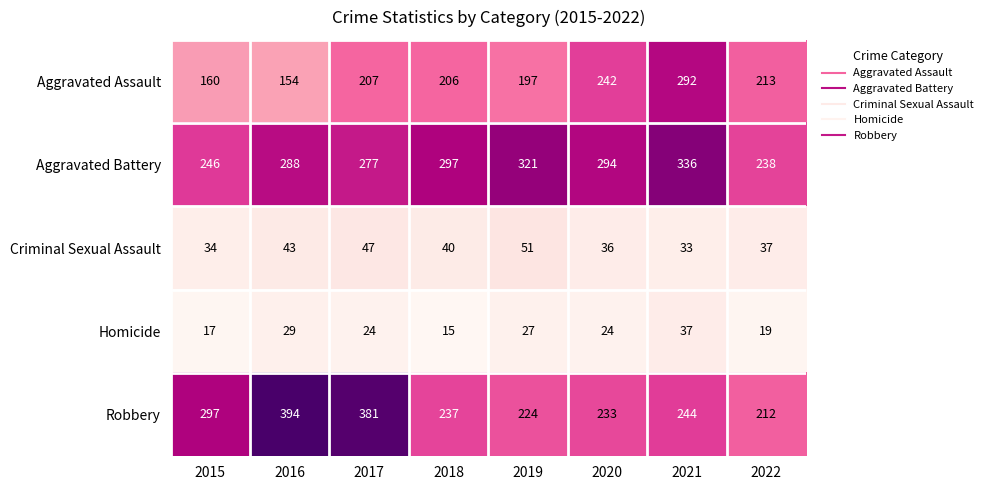

Is it true that Homicide equals 18 at 2021?

False